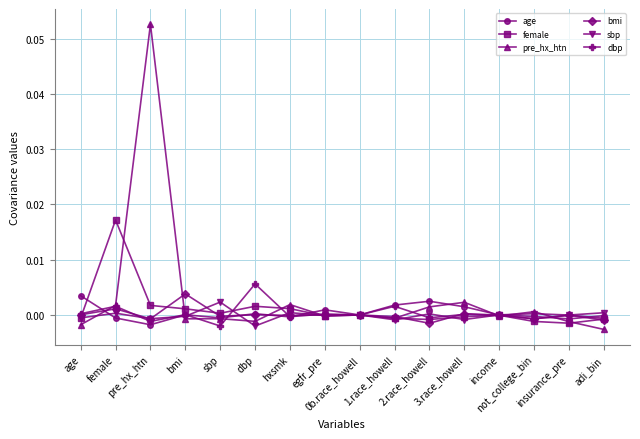

Which category has the highest value in the sbp series?

sbp